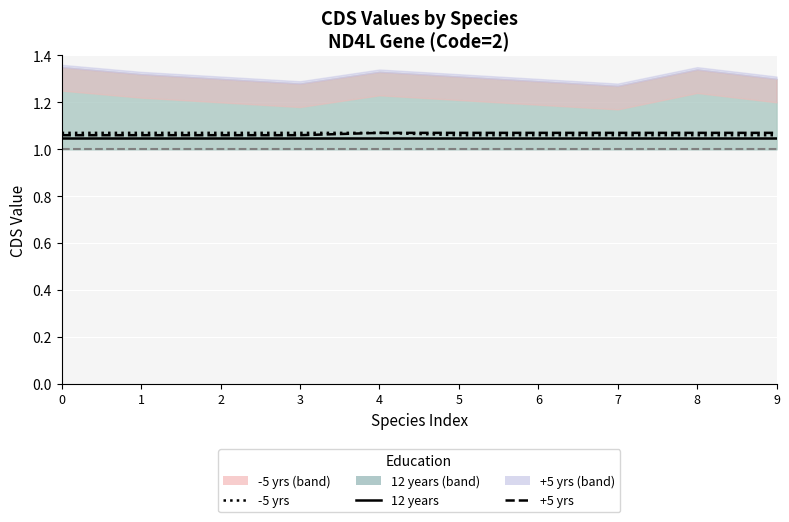

How many lines are shown in the chart?

3